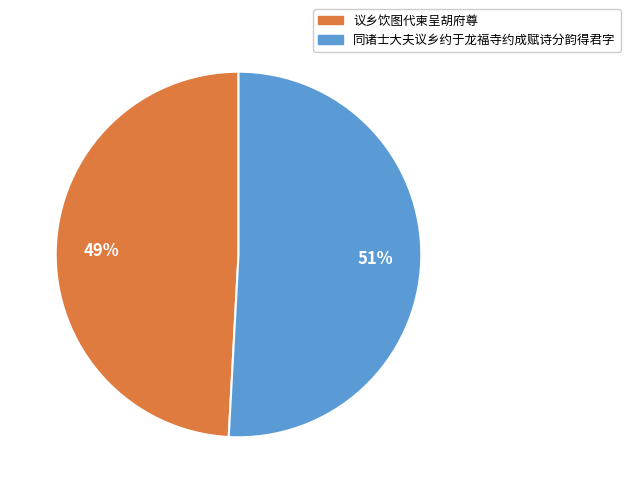

To the nearest percent, what is the difference between the largest and smallest slice percentages?

2%